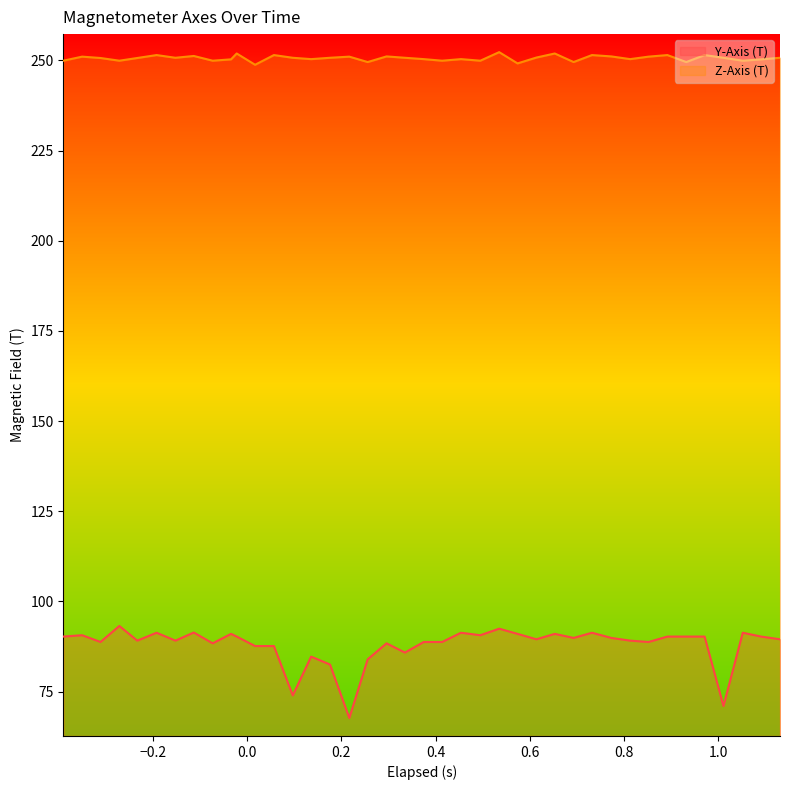

List the series in order of their peak value, highest first.

Z-Axis (T), Y-Axis (T)